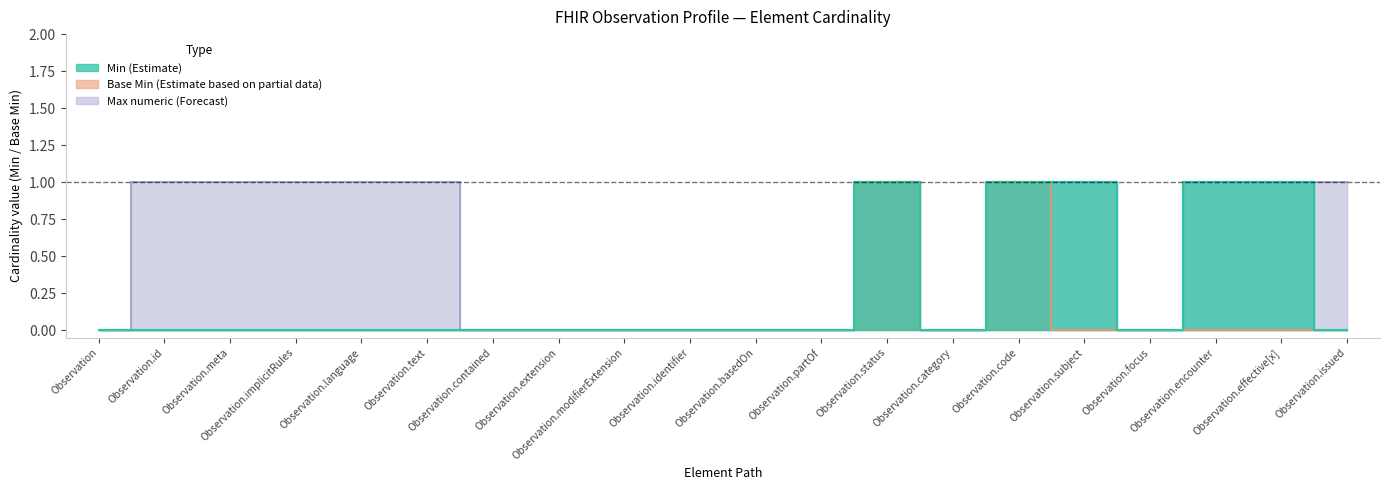

Rank the series by their maximum value, from lowest to highest.

Min (Estimate), Base Min (Estimate based on partial data), Max numeric (Forecast)